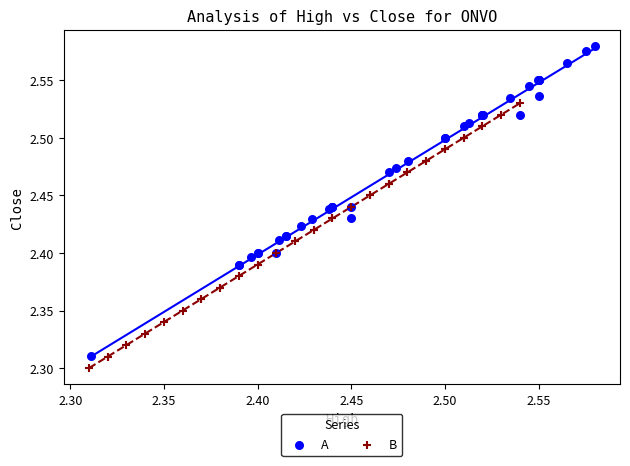

Which series has the largest Y range (max minus min)?

A